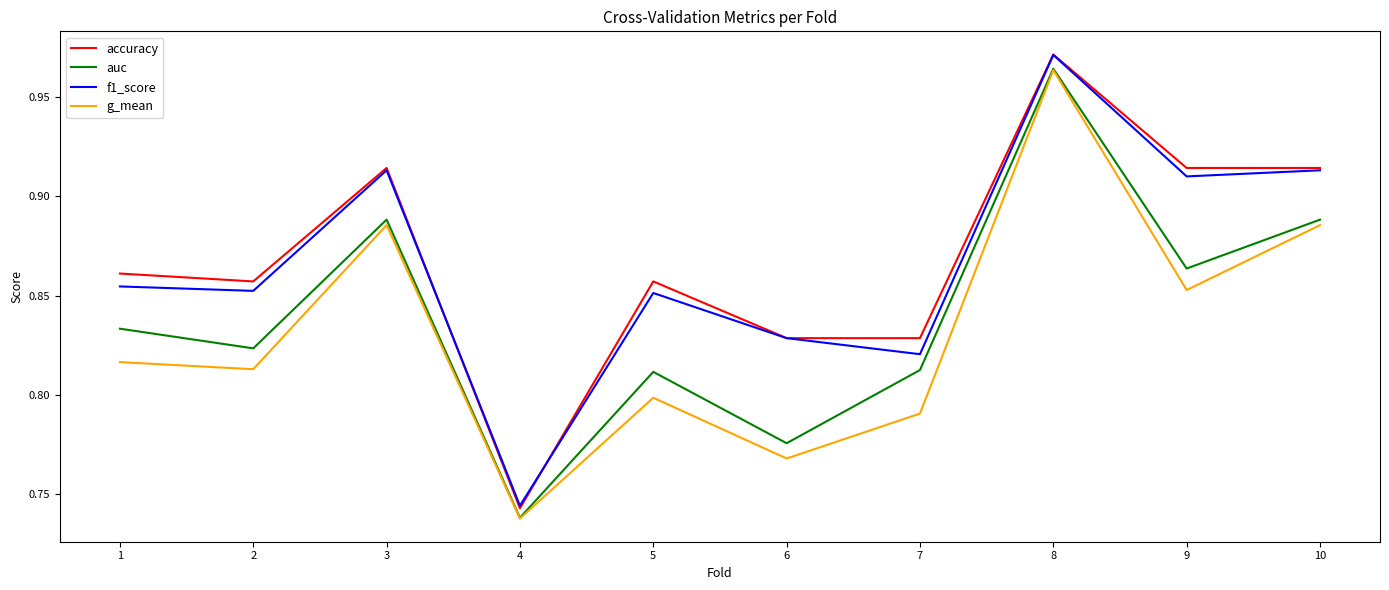

Is the value of g_mean at 3 greater than the value of auc at 3?

No